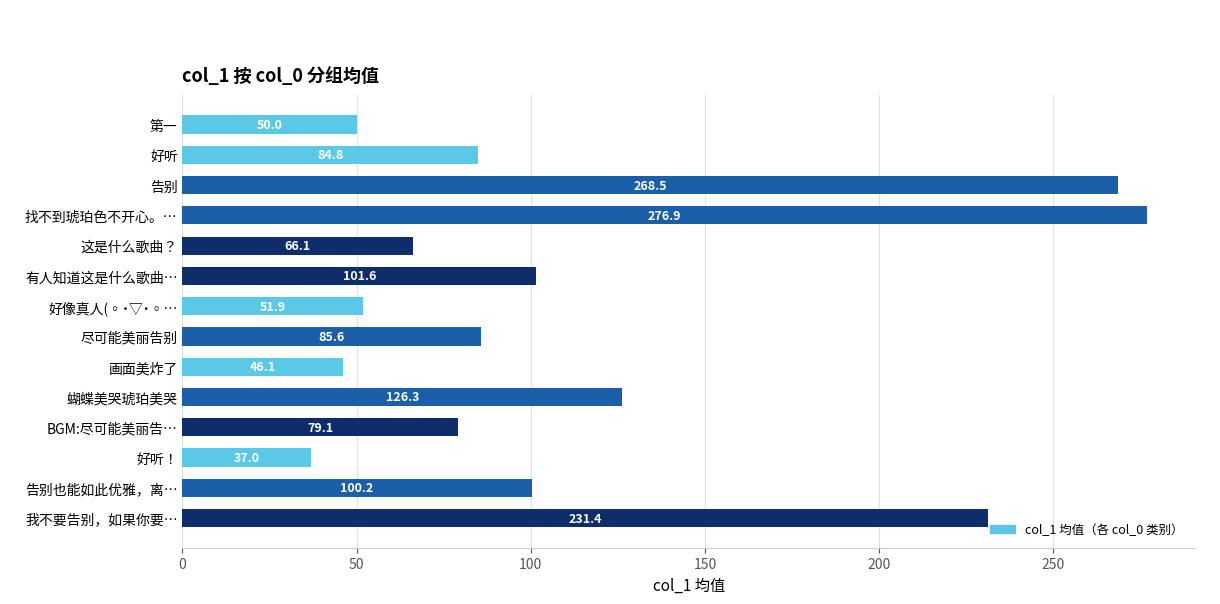

What is the greatest value displayed?

276.9